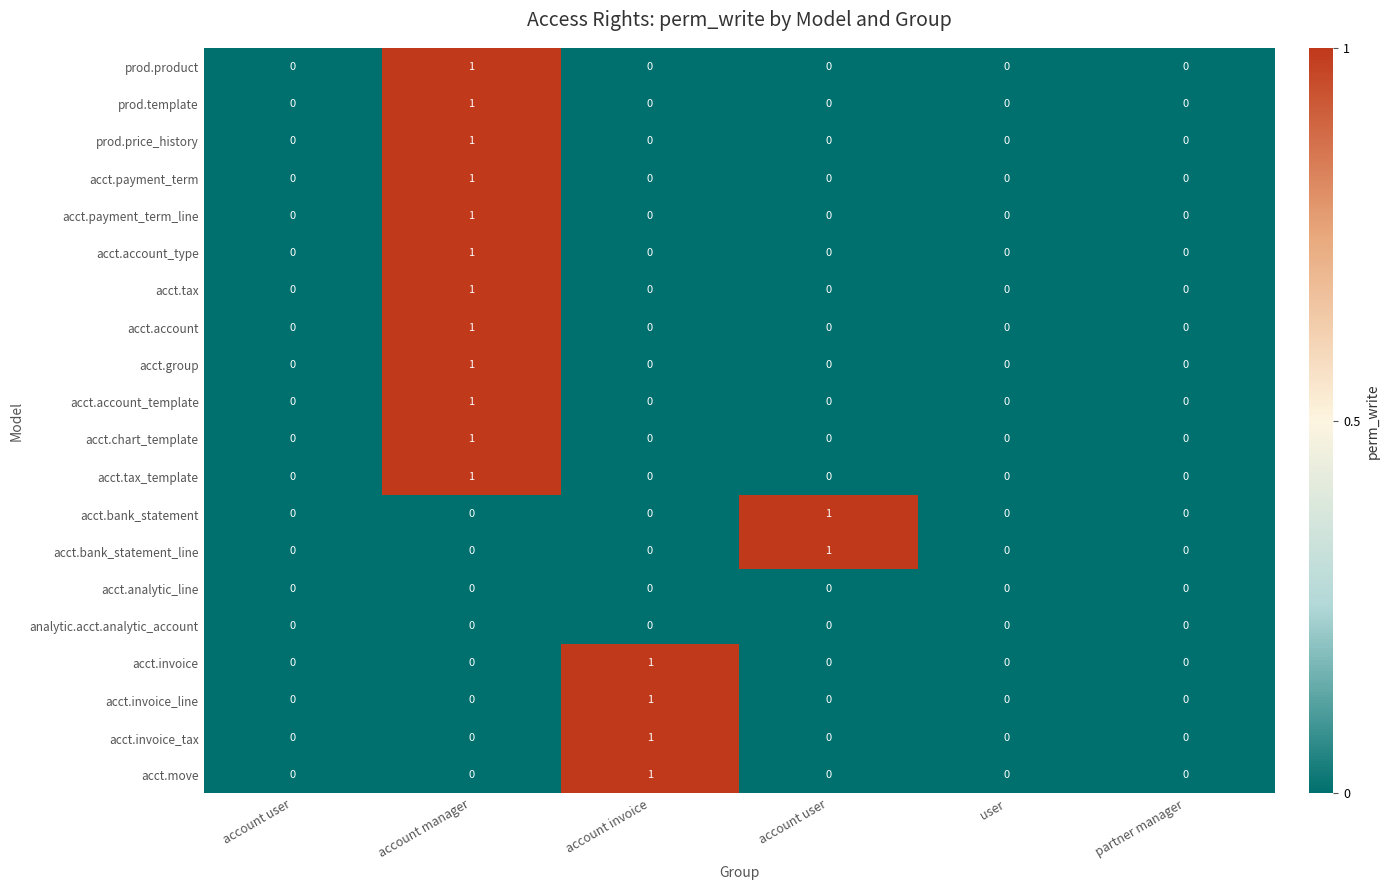

How many data points in acct.account_type are above 0?

1